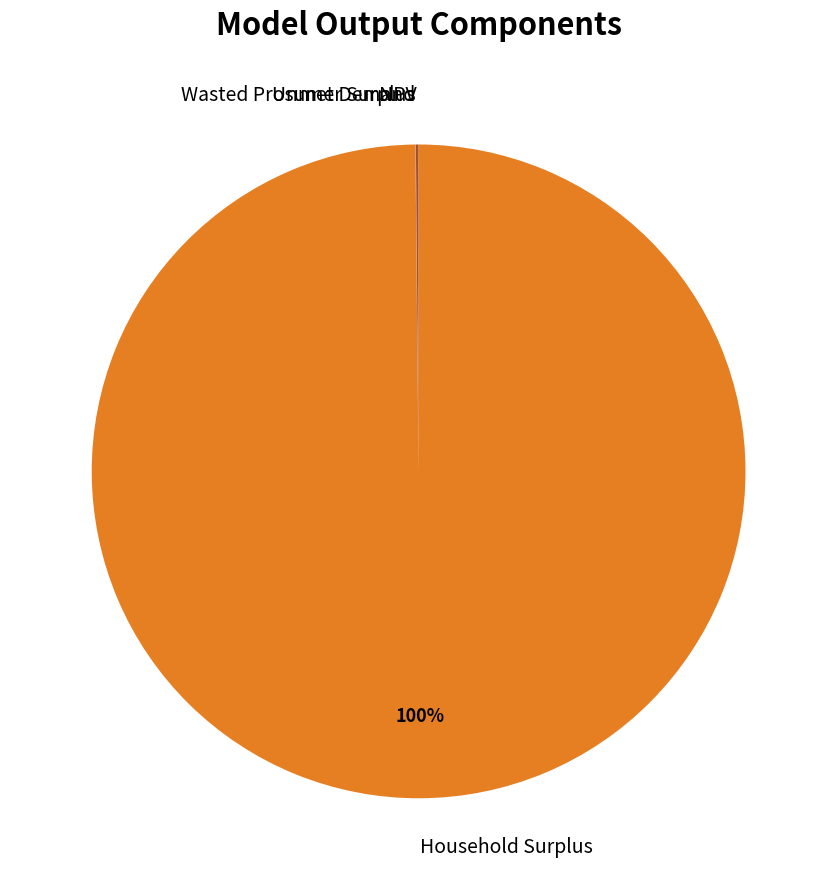

To the nearest percent, what is the average slice percentage?

25%